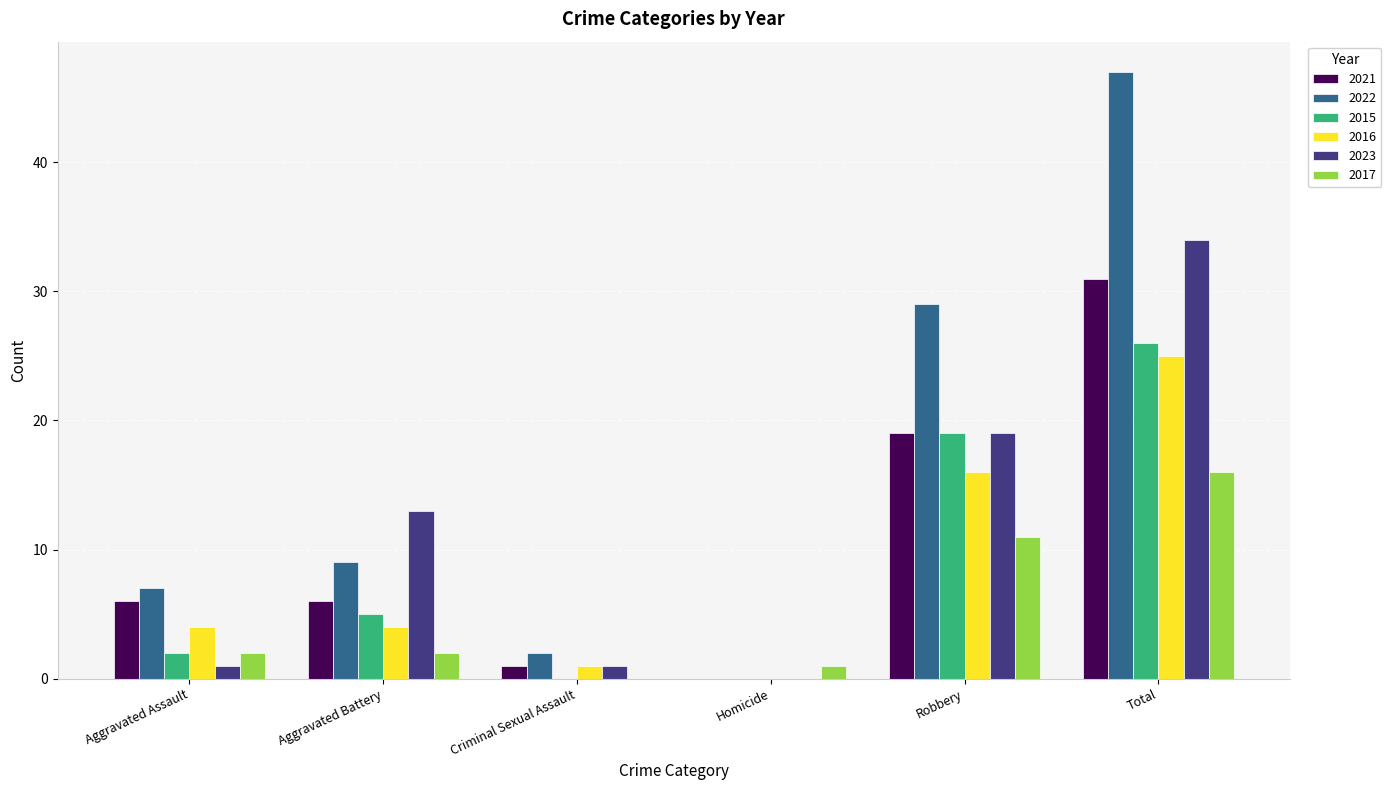

Where is 2015 nearest to the value 13?

Robbery